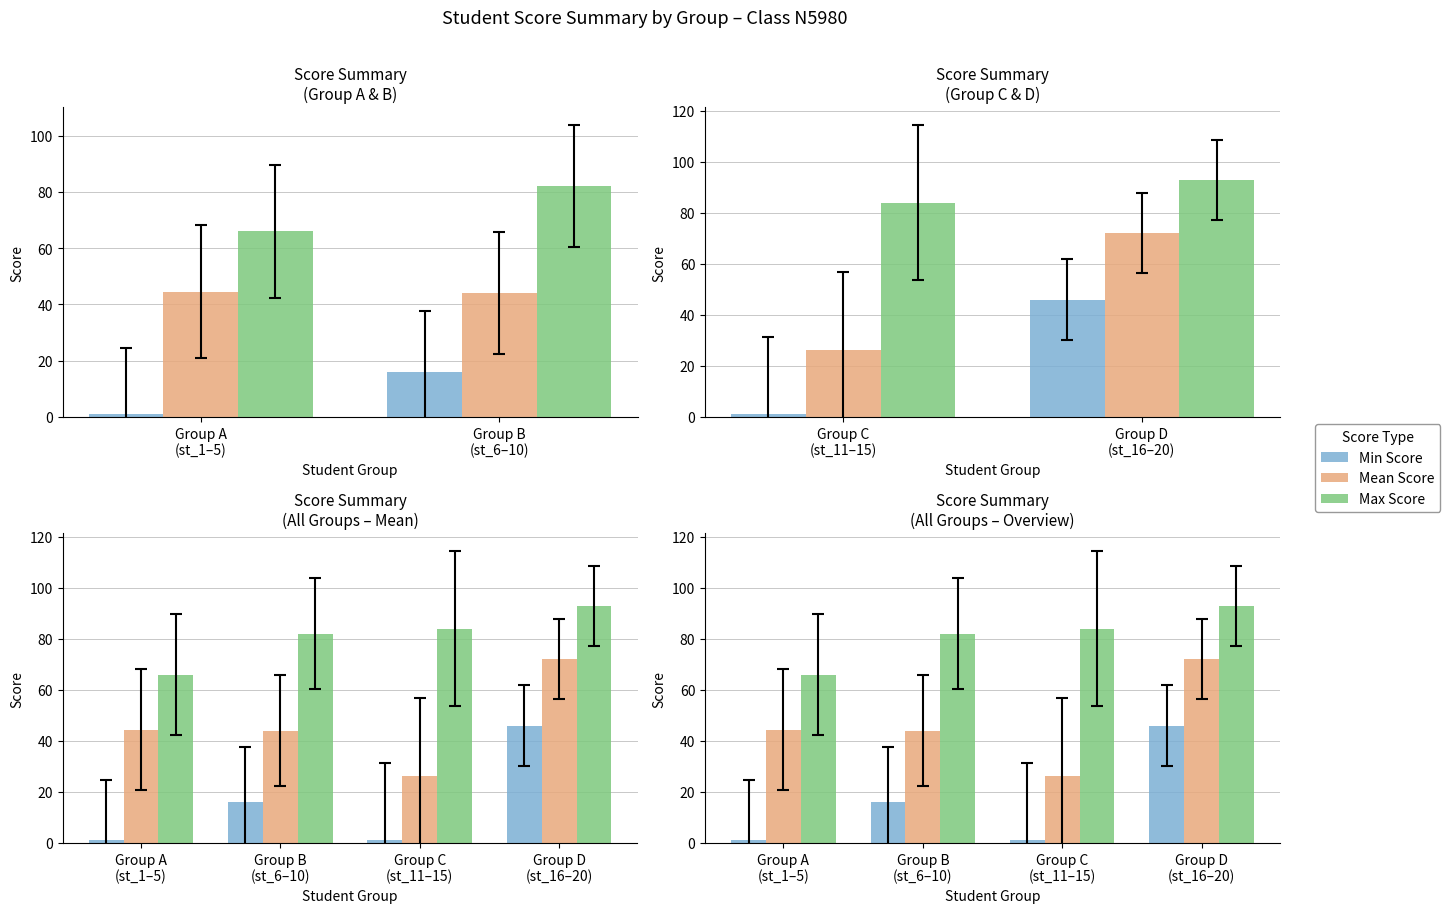

What are all the series names shown in the legend?

Min Score, Mean Score, Max Score